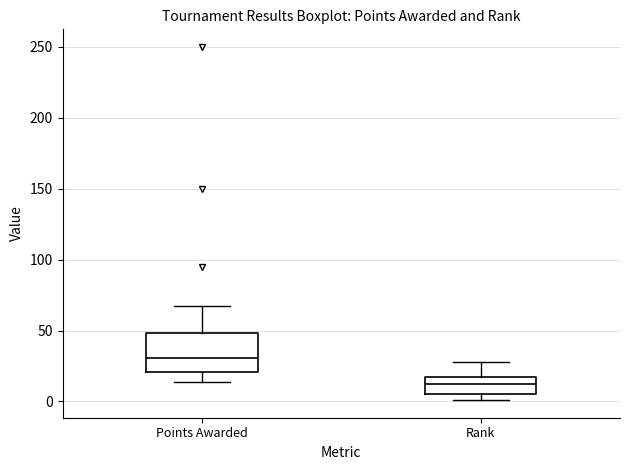

Which box is the tallest, from its lower edge to its upper edge?

Points Awarded